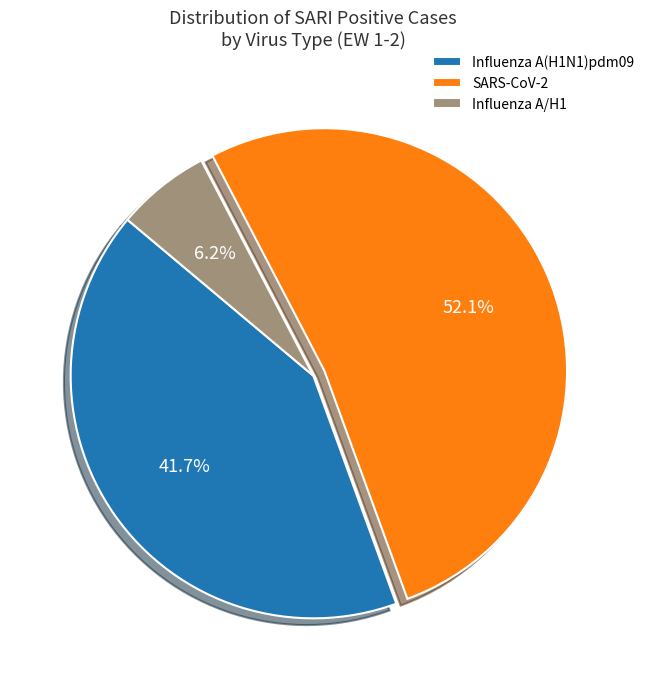

True or false: Influenza A/H1 accounts for 6% of the total.

True